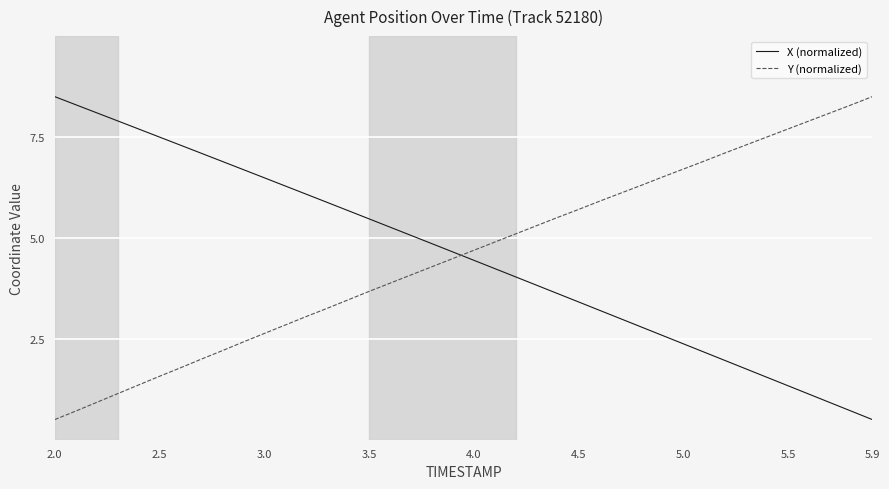

Reading left to right, what are all the values shown in this chart?

X (normalized): 8.5	8.3	8.1	7.9	7.7	7.5	7.3	7.1	6.9	6.7	6.5	6.3	6.1	5.9	5.7	5.5	5.3	5.1	4.9	4.7	4.4	4.2	4.0	3.8	3.6	3.4	3.2	3.0	2.8	2.6	2.4	2.2	2.0	1.7	1.5	1.3	1.1	0.9	0.7	0.5
Y (normalized): 0.5	0.7	0.9	1.1	1.4	1.6	1.8	2.0	2.2	2.4	2.6	2.8	3.1	3.3	3.5	3.7	3.9	4.1	4.3	4.5	4.7	4.9	5.1	5.3	5.5	5.7	5.9	6.1	6.3	6.5	6.7	6.9	7.1	7.3	7.5	7.7	7.9	8.1	8.3	8.5